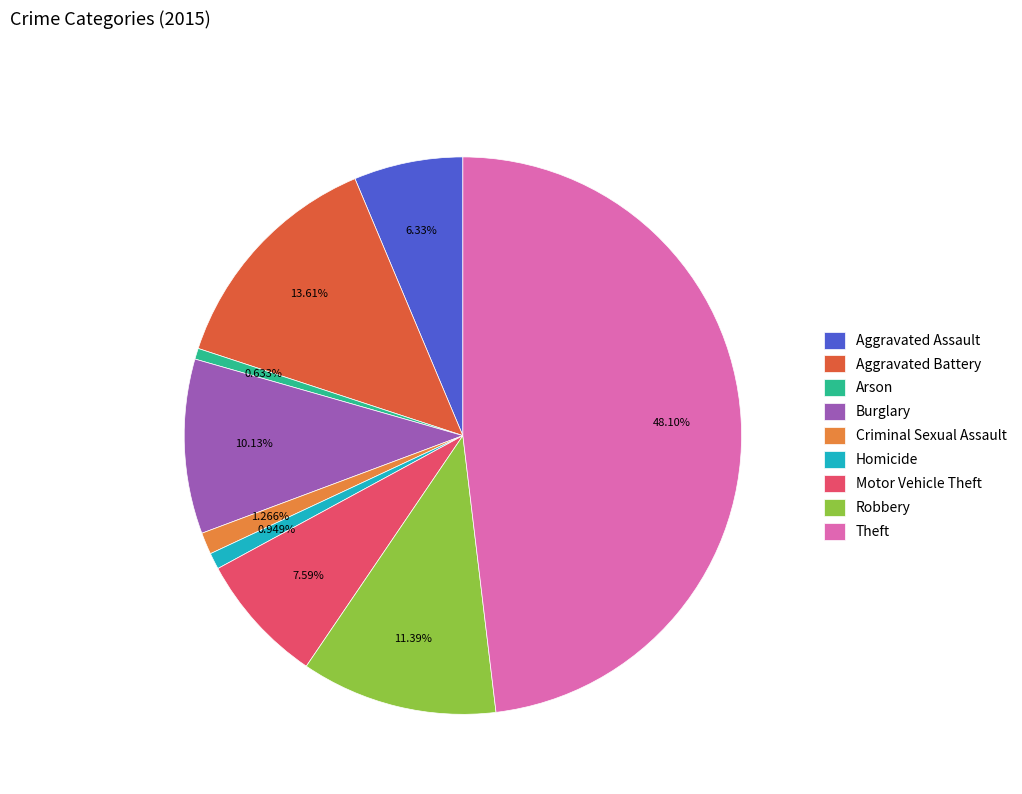

Does any single category account for the majority?

No